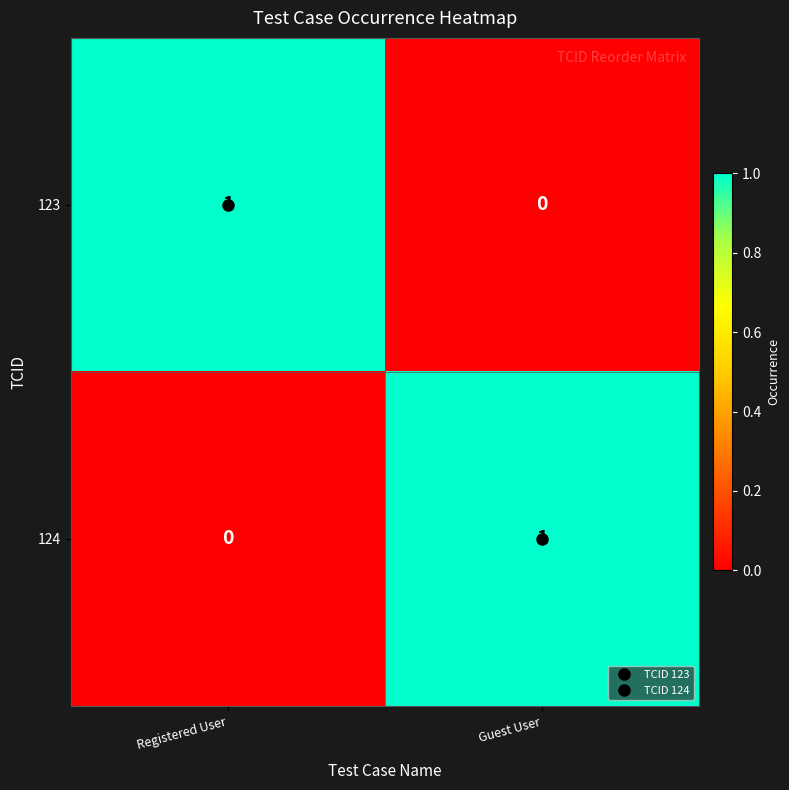

What is the total value across all series at Registered User?

1